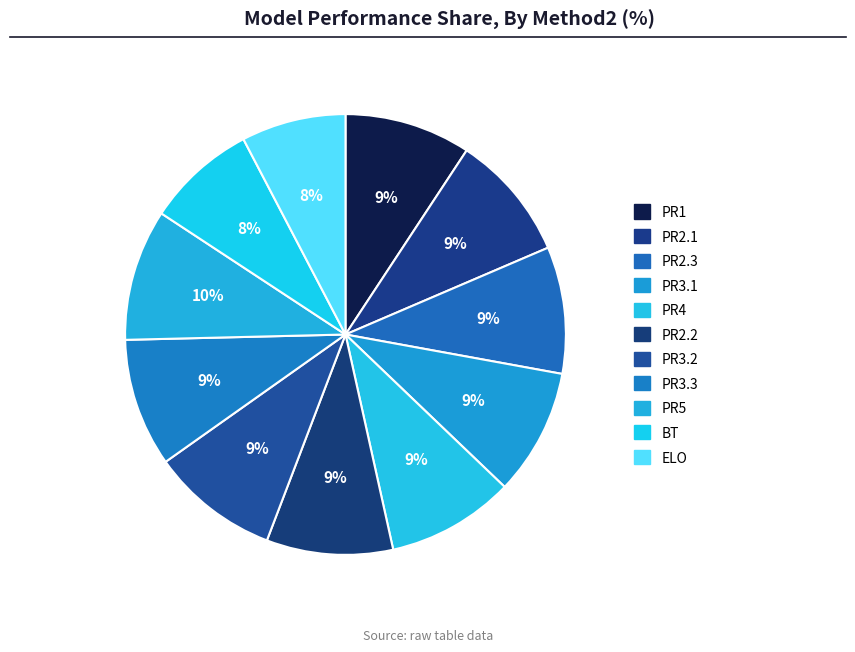

Which category has the biggest portion of the pie?

PR5